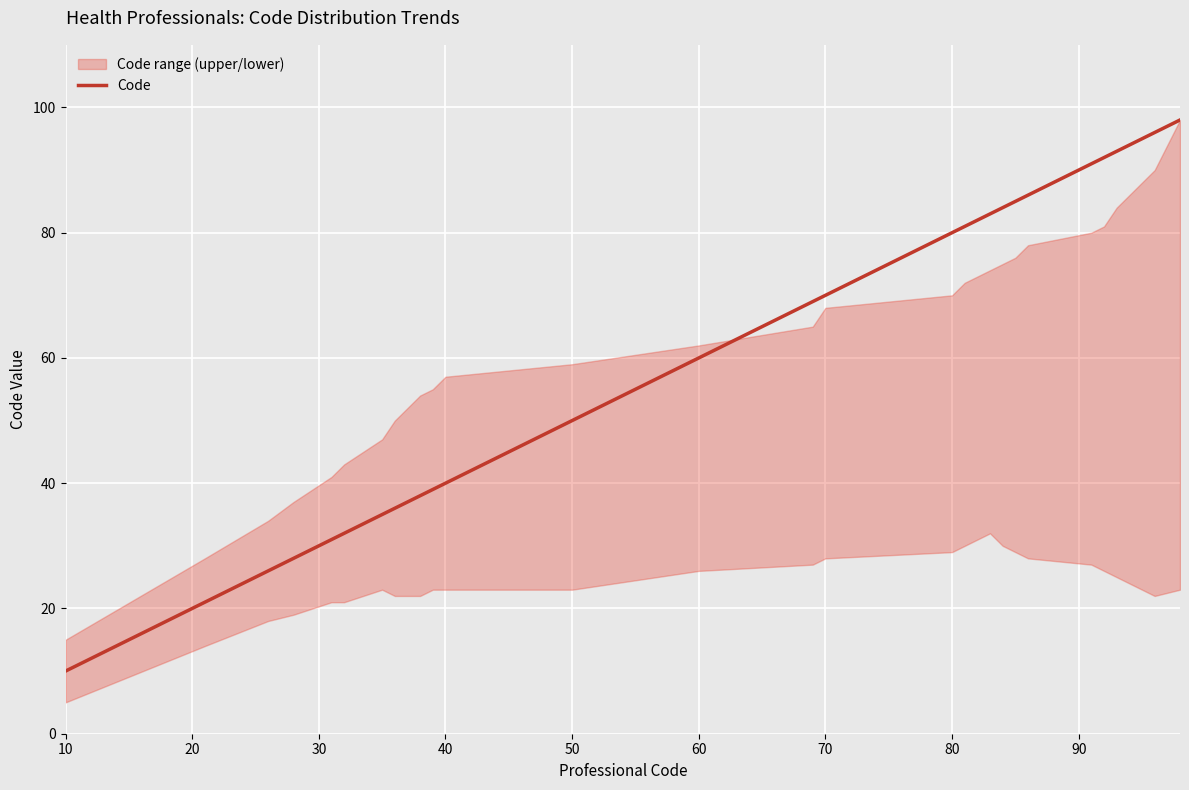

The value of Code at 80 is 131. True or false?

False